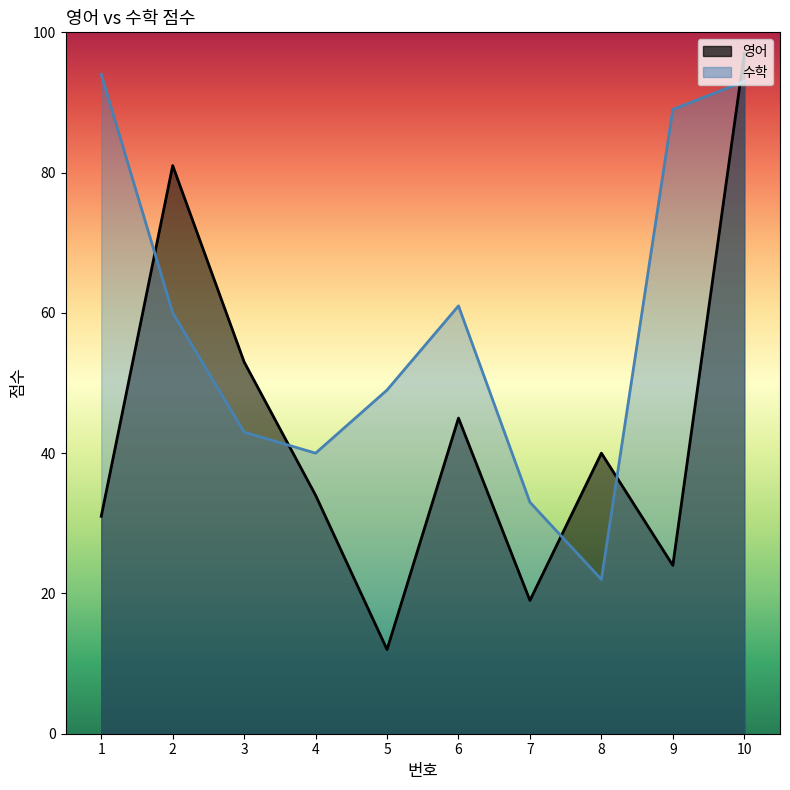

True or false: 수학 has more than 0 points higher than both neighbors.

True